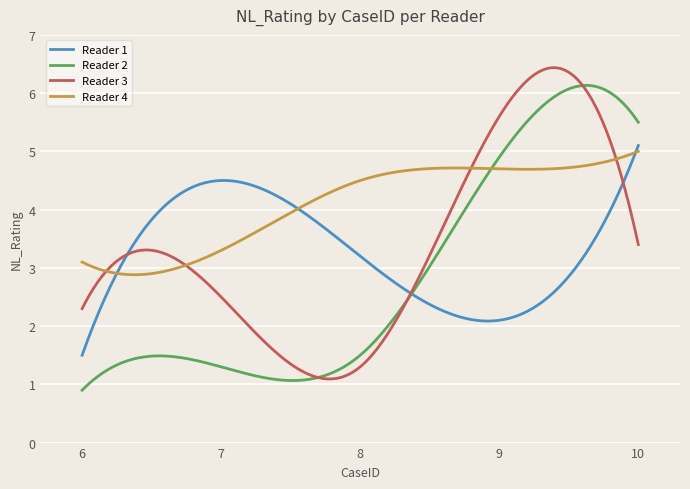

Which series has the largest total across all categories?

Reader 4